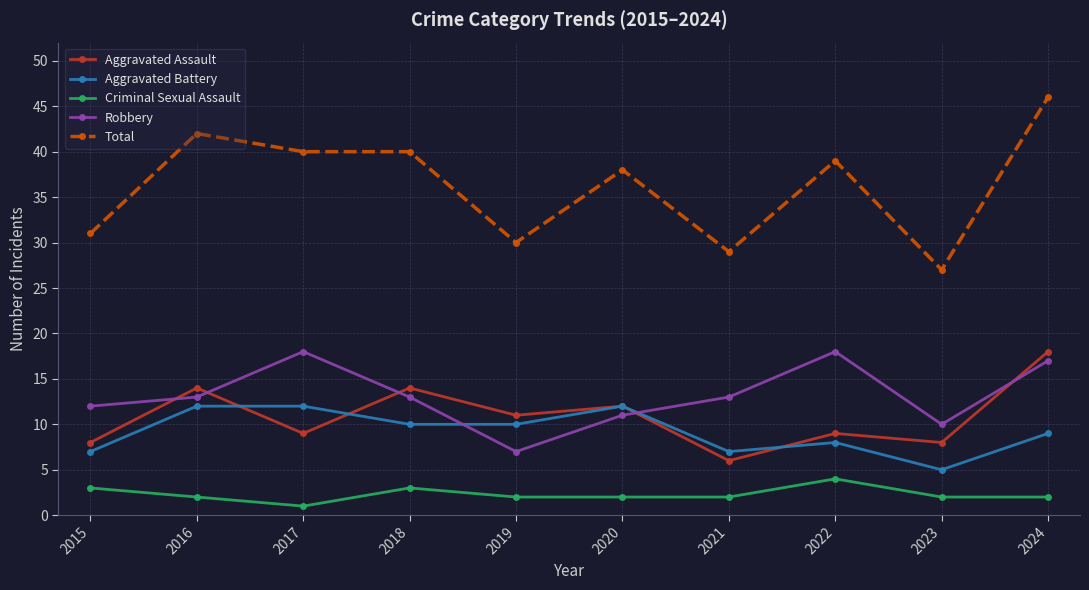

How many data points in Aggravated Assault are less than 11?

5